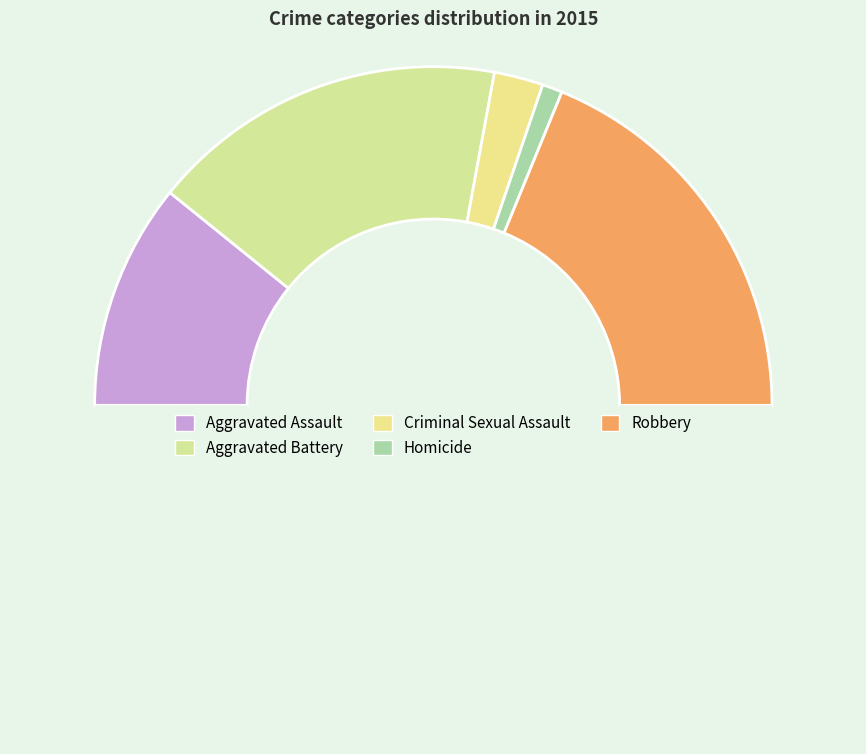

How many segments does this pie chart have?

6